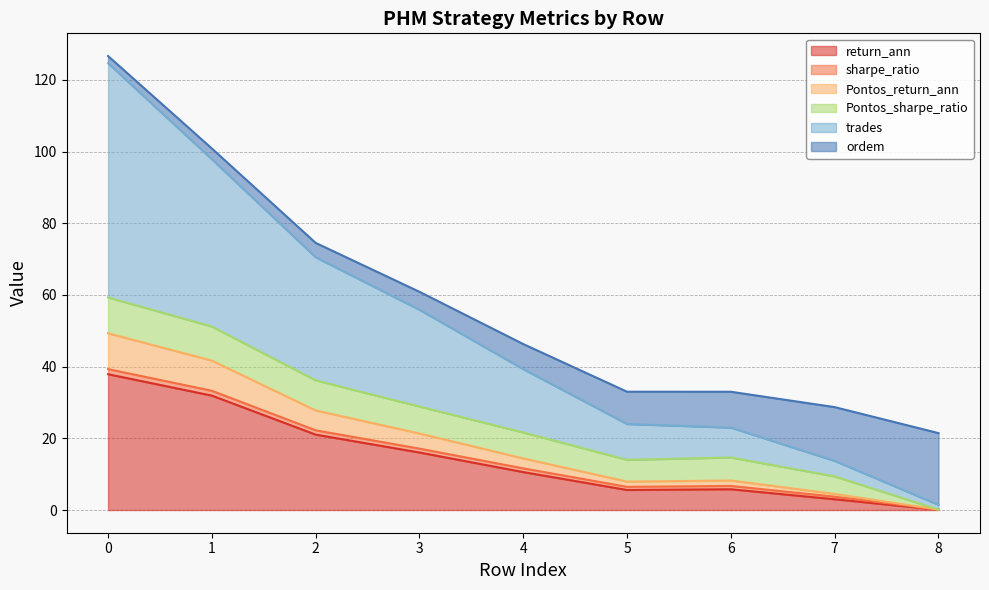

Rank the categories by trades value from highest to lowest.

0, 1, 2, 3, 4, 5, 6, 7, 8